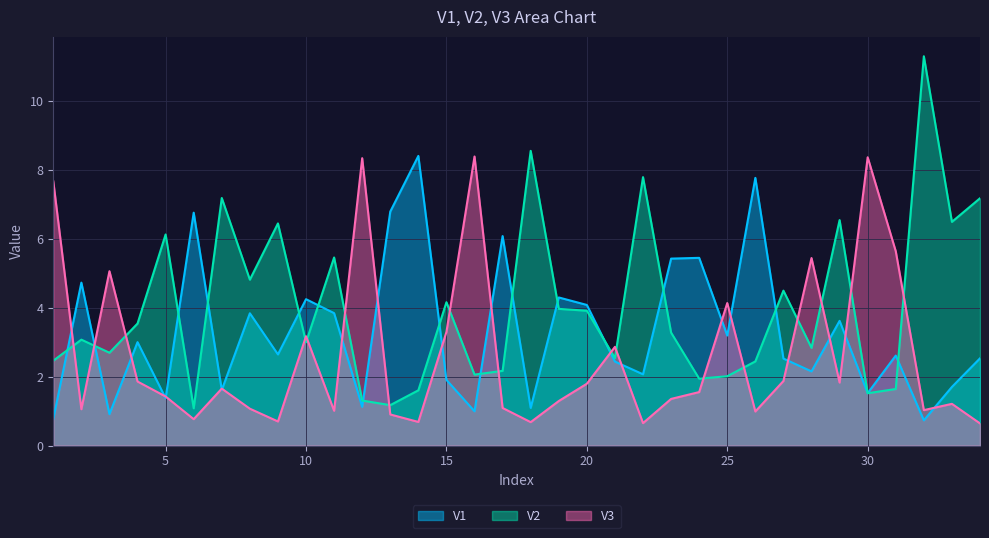

At which category does the chart reach its minimum across all series?

34